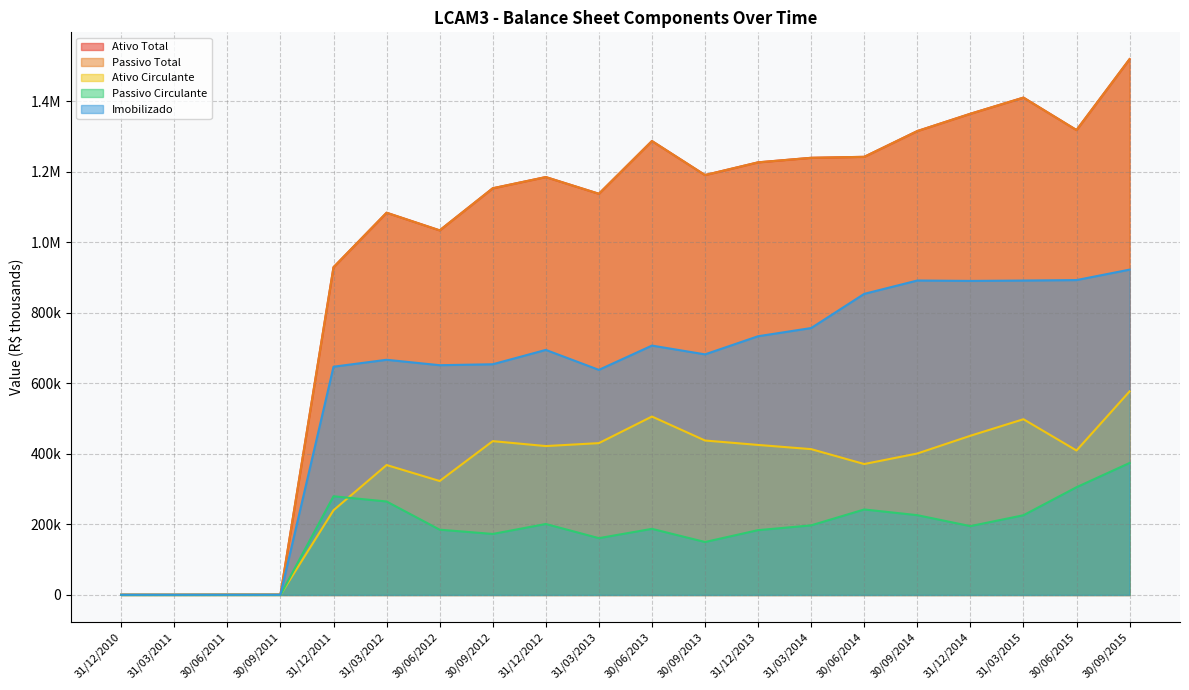

True or false: Ativo Circulante and Imobilizado intersect in this chart.

False